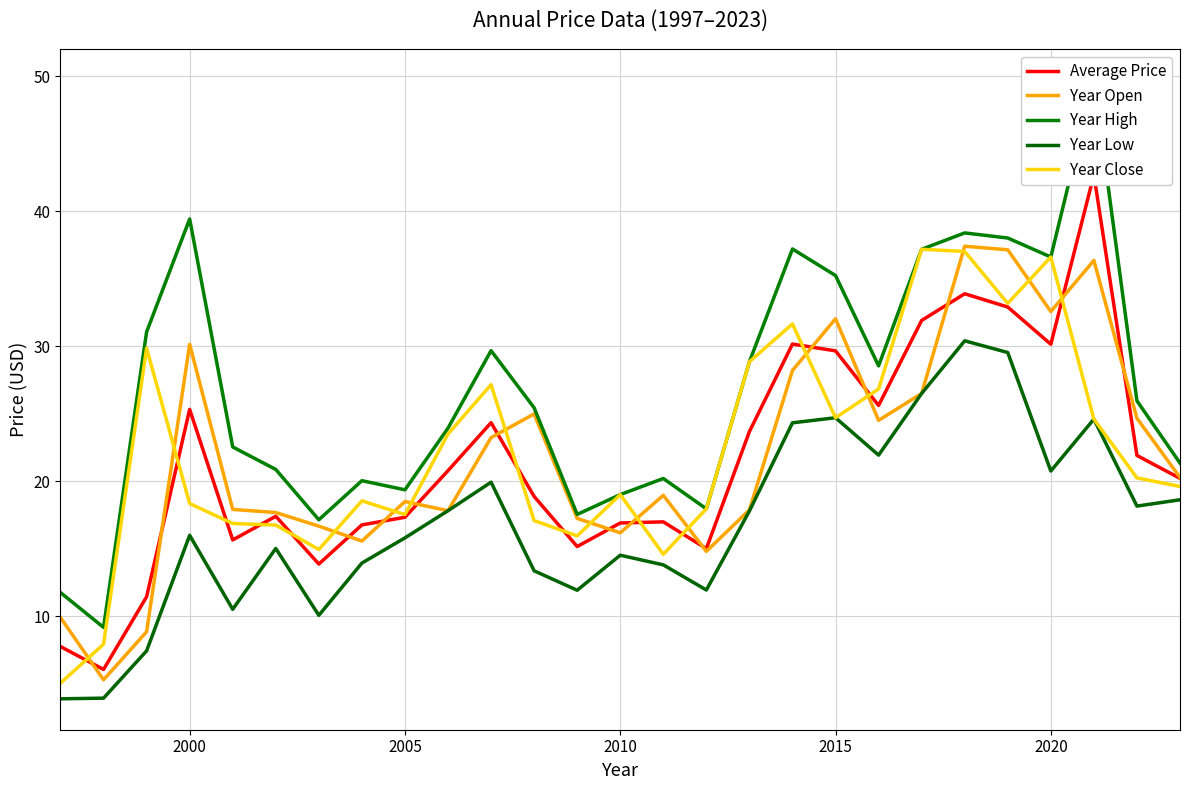

What is the minimum value for Year Open?

5.3